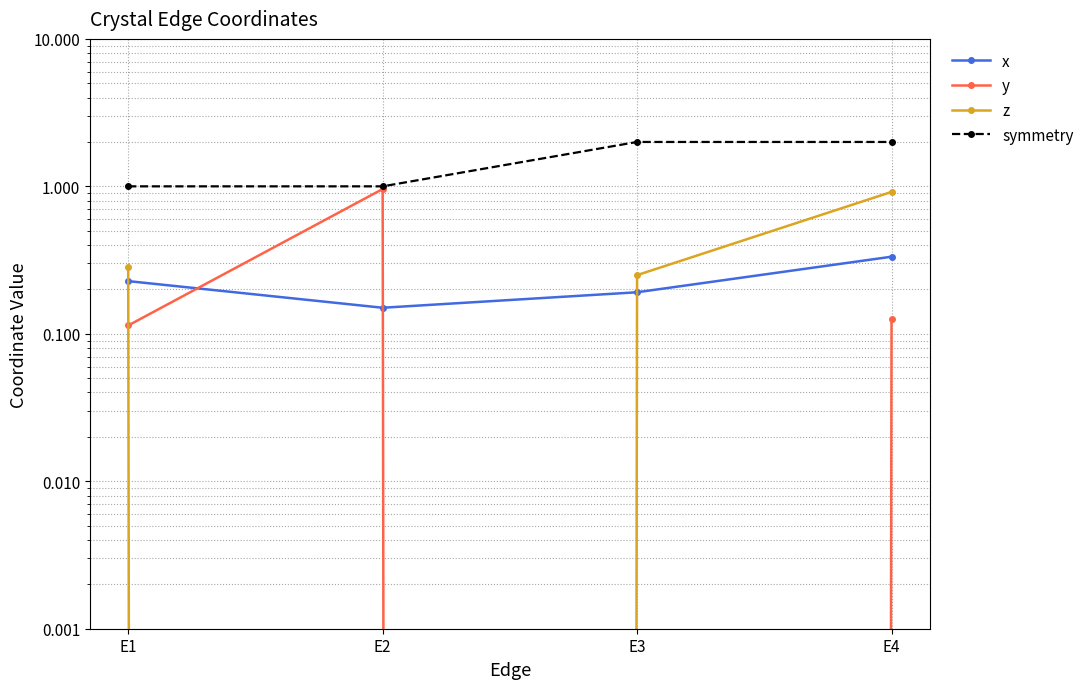

True or false: symmetry has more than 0 interior local peaks.

False